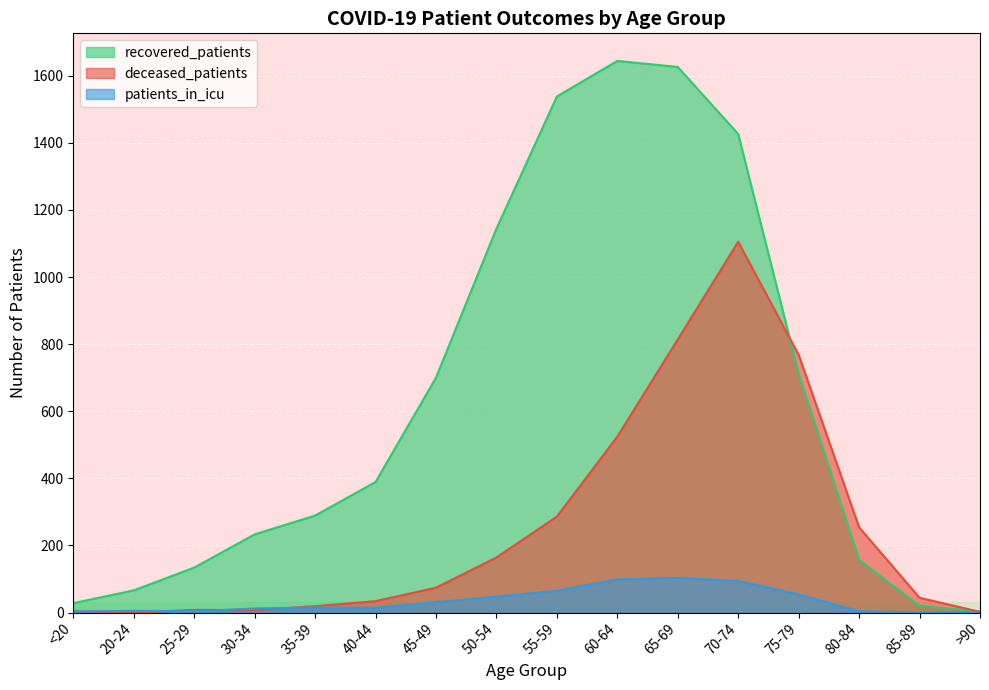

Reading left to right, extract all data points from this chart.

recovered_patients: <20=28	20-24=66	25-29=134	30-34=233	35-39=289	40-44=389	45-49=700	50-54=1144	55-59=1538	60-64=1644	65-69=1626	70-74=1426	75-79=712	80-84=157	85-89=20	>90=3
deceased_patients: <20=4	20-24=0	25-29=8	30-34=7	35-39=19	40-44=34	45-49=74	50-54=164	55-59=286	60-64=524	65-69=814	70-74=1105	75-79=768	80-84=254	85-89=44	>90=2
patients_in_icu: <20=3	20-24=5	25-29=4	30-34=12	35-39=15	40-44=14	45-49=31	50-54=47	55-59=65	60-64=99	65-69=103	70-74=94	75-79=54	80-84=4	85-89=0	>90=0